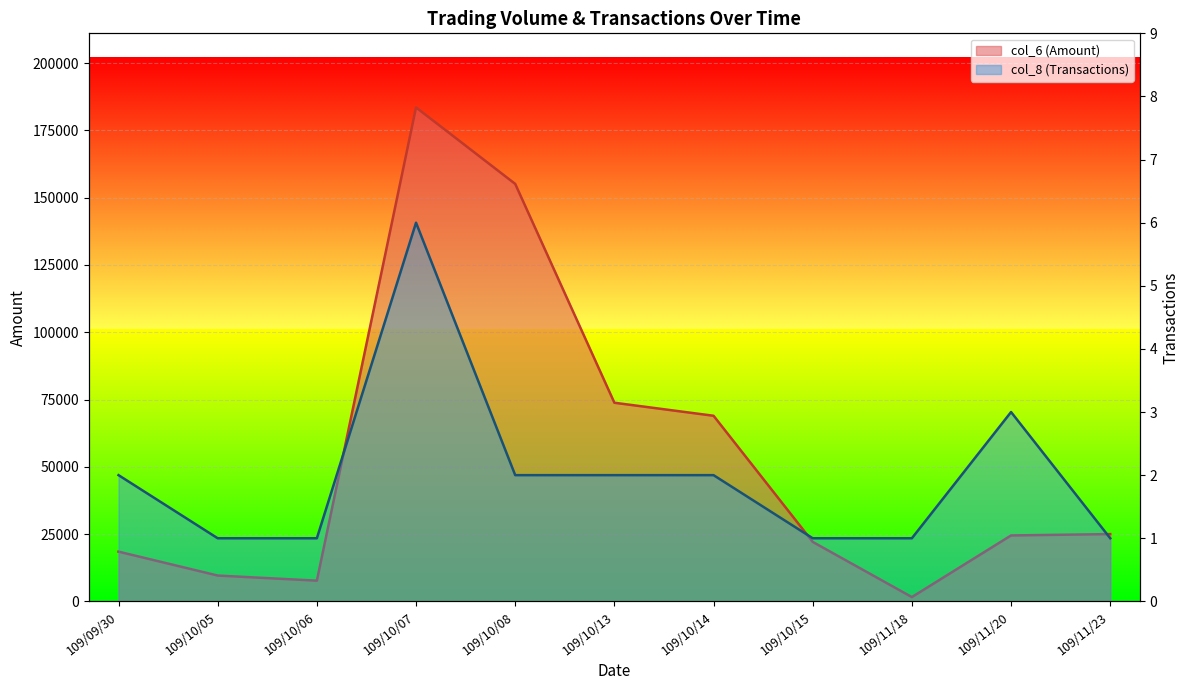

Is the value of col_8 (Transactions) at 109/10/08 greater than the value of col_6 (Amount) at 109/10/05?

No